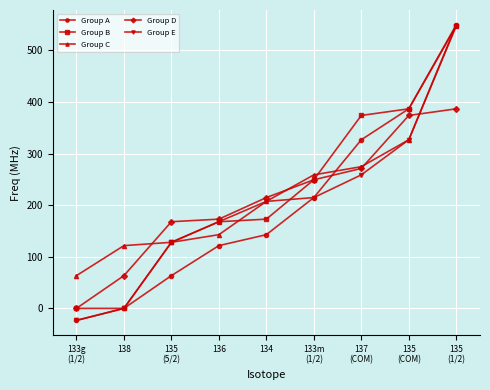

What is the value of the Group D point at the 6th from the left?

249.2